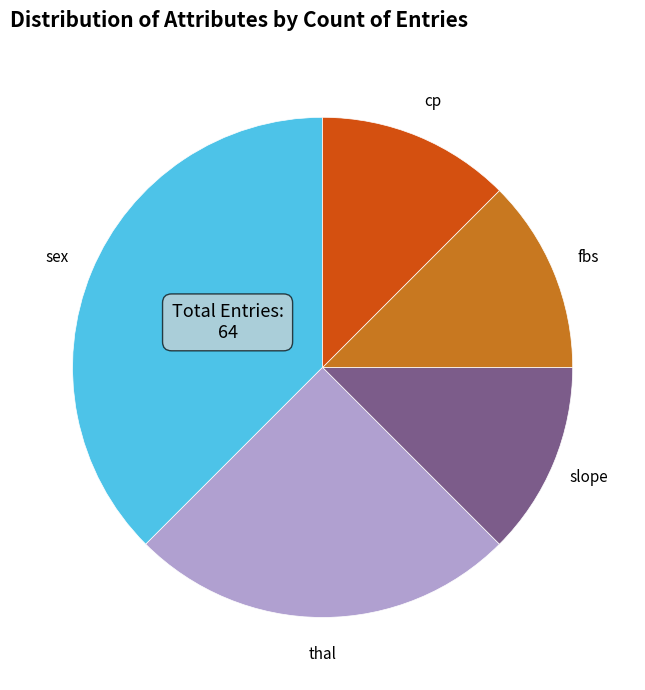

How many segments does this pie chart have?

5